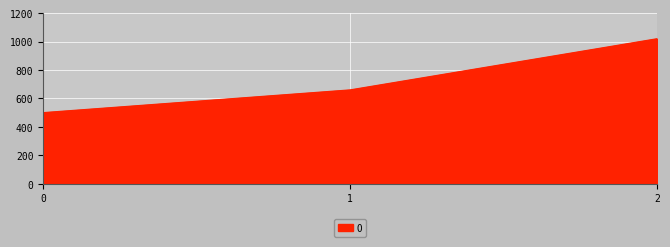

List the labels in order of value, largest first.

2, 1, 0